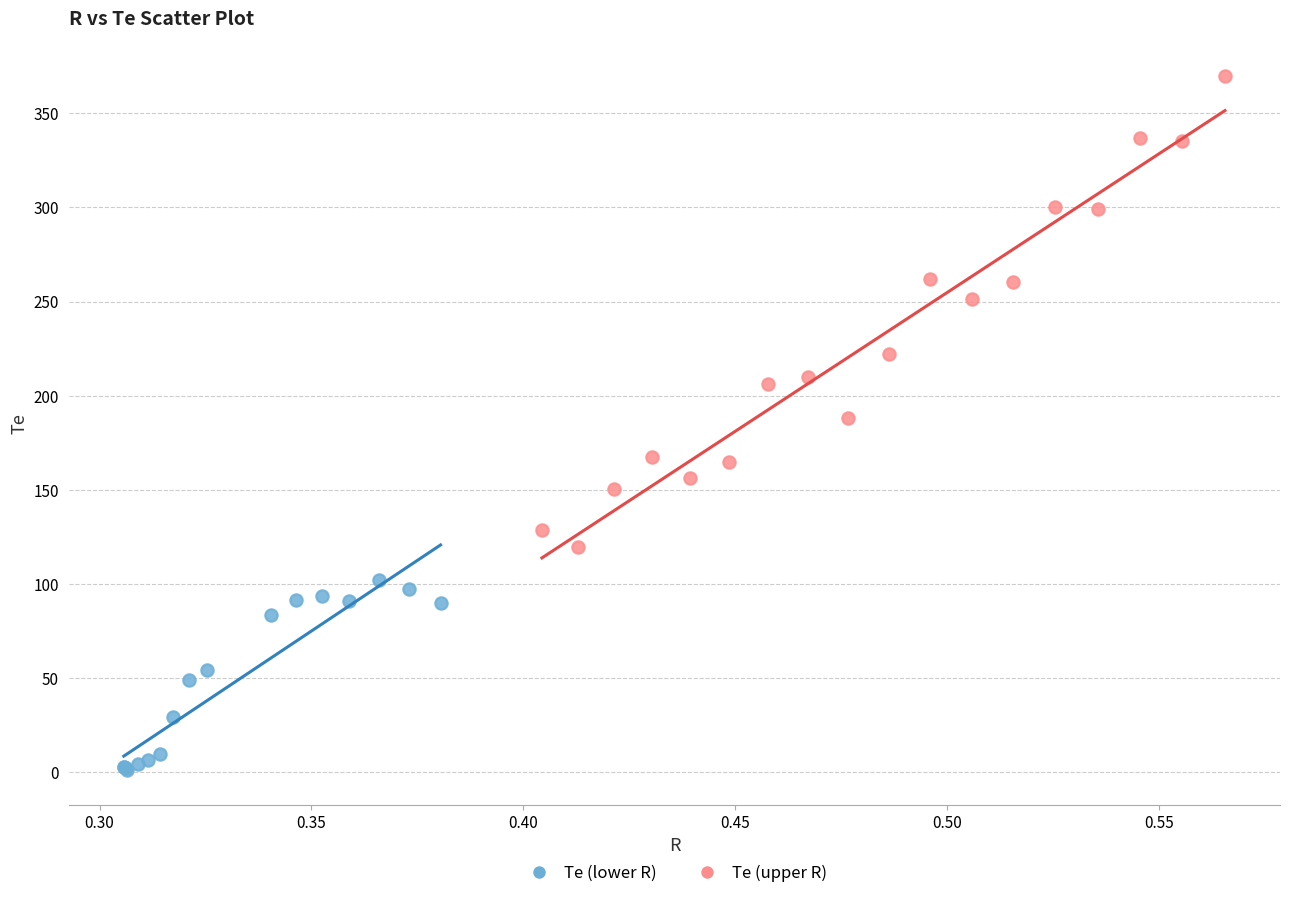

Which series reaches the minimum Y coordinate?

Te (lower R)